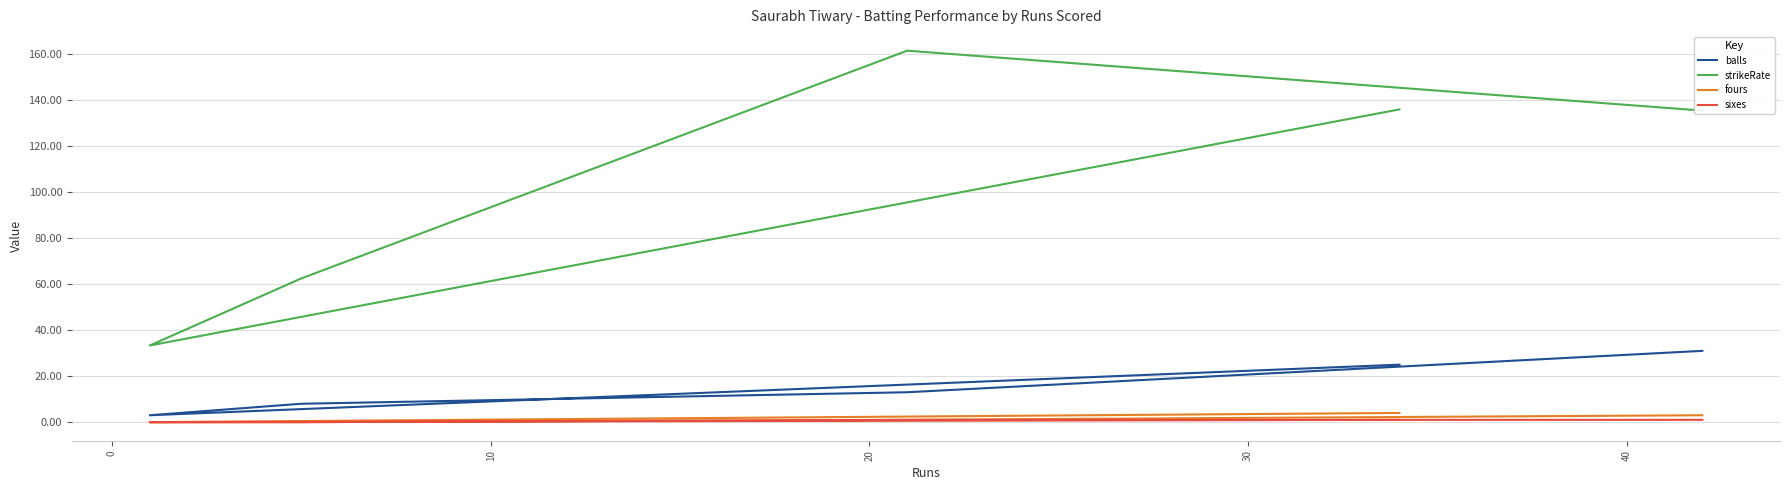

How many data points in strikeRate are above 135?

3